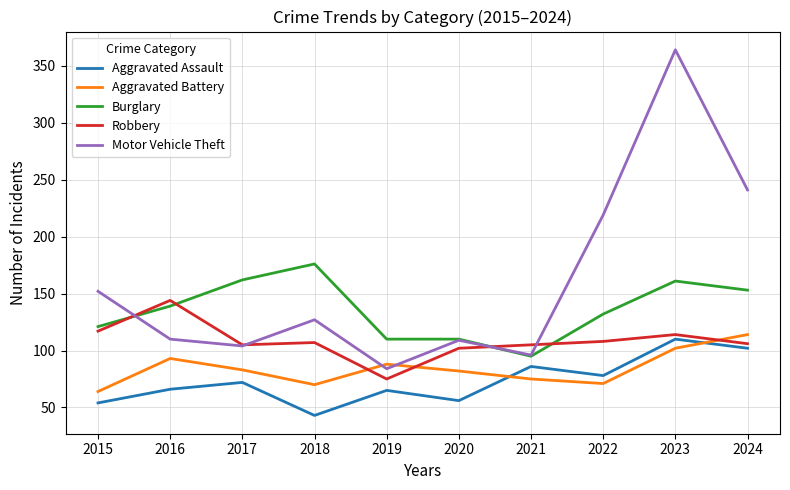

What is the lowest value of the Aggravated Battery series?

64